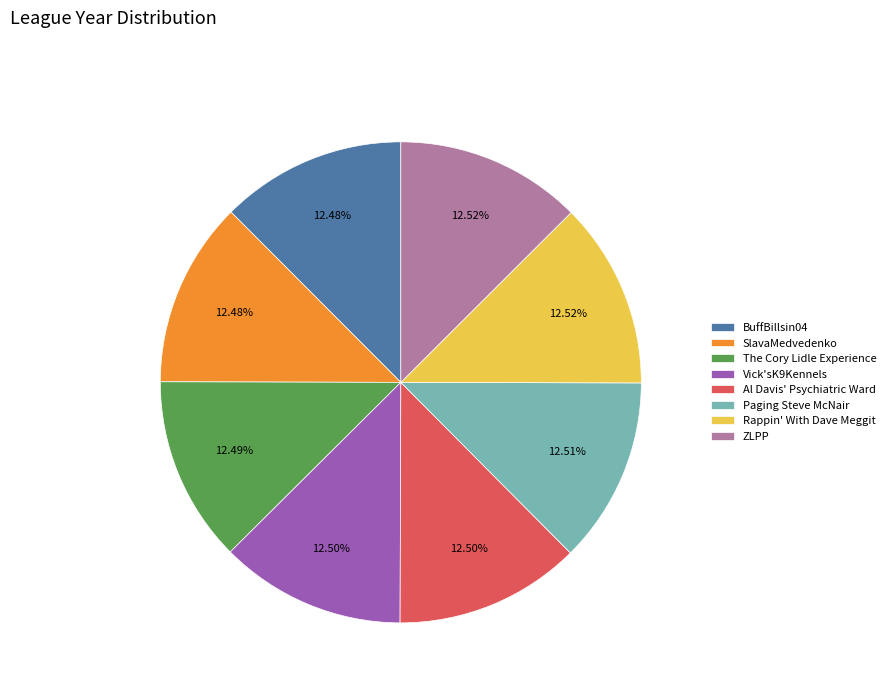

How many slices are in this pie chart?

8